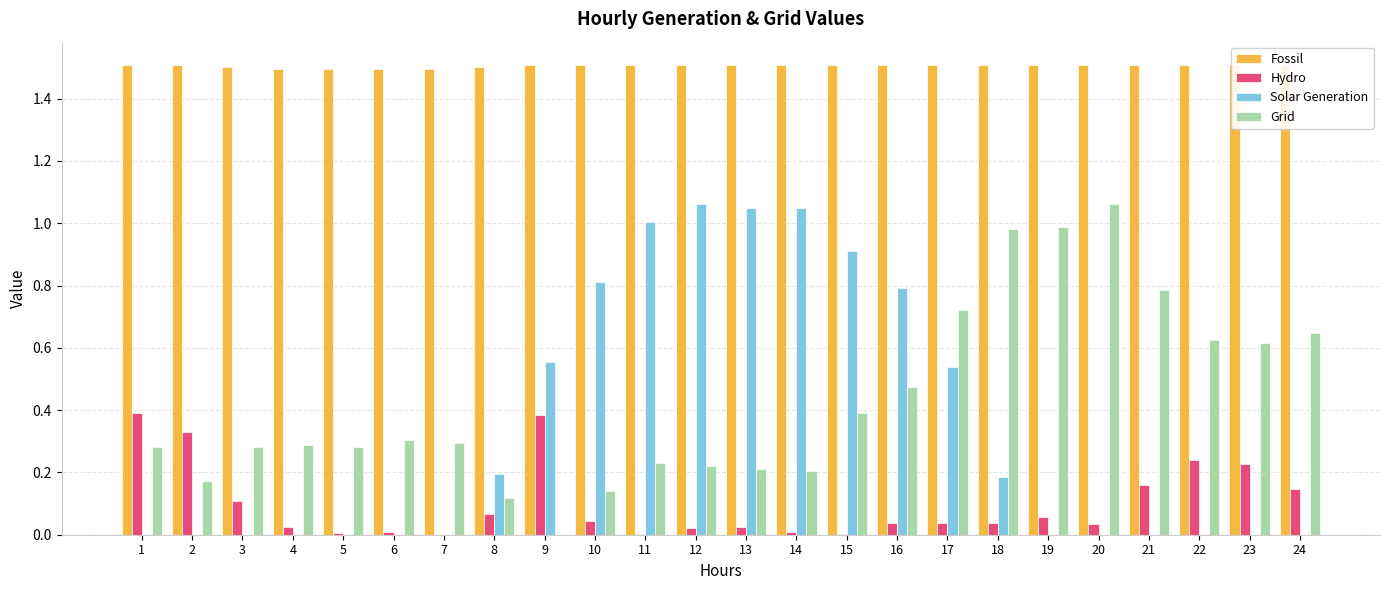

What are all the series names shown in the legend?

Fossil, Hydro, Solar Generation, Grid